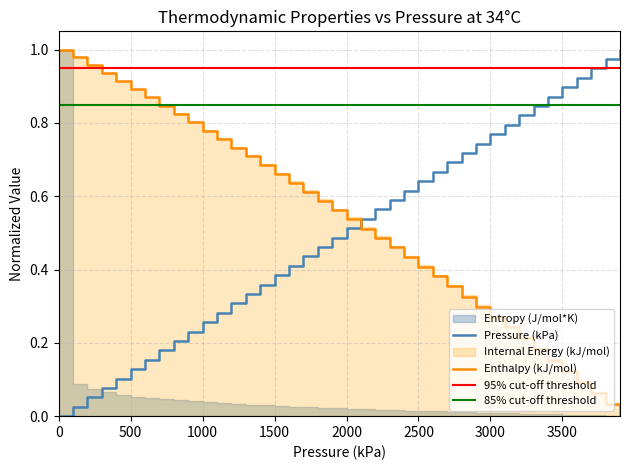

How many times do Pressure (kPa) and Enthalpy (kJ/mol) cross each other?

1